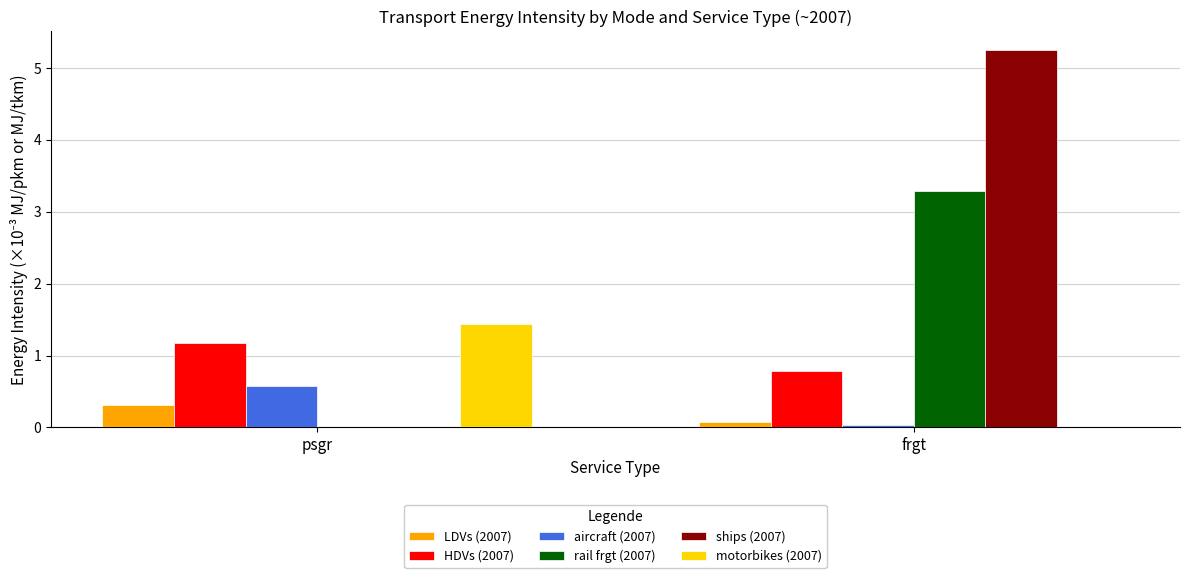

What is the maximum value for LDVs (2007)?

0.3